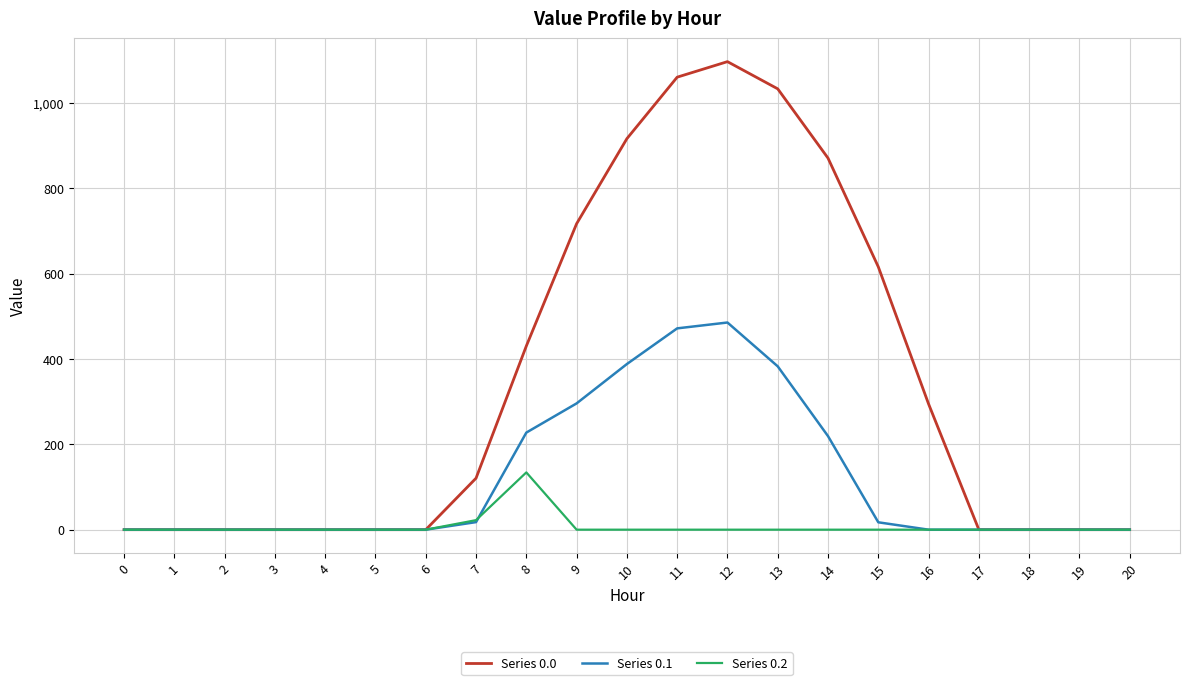

Does the chart display data point markers on the line(s)?

No